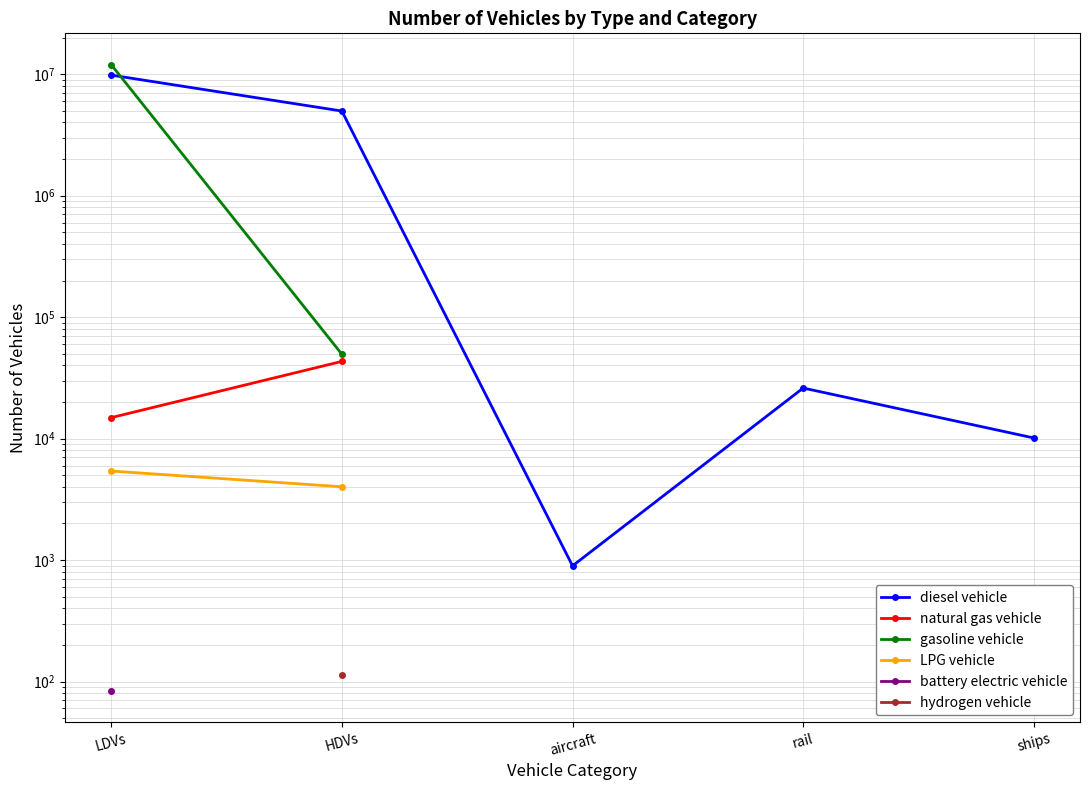

True or false: gasoline vehicle and LPG vehicle intersect in this chart.

False